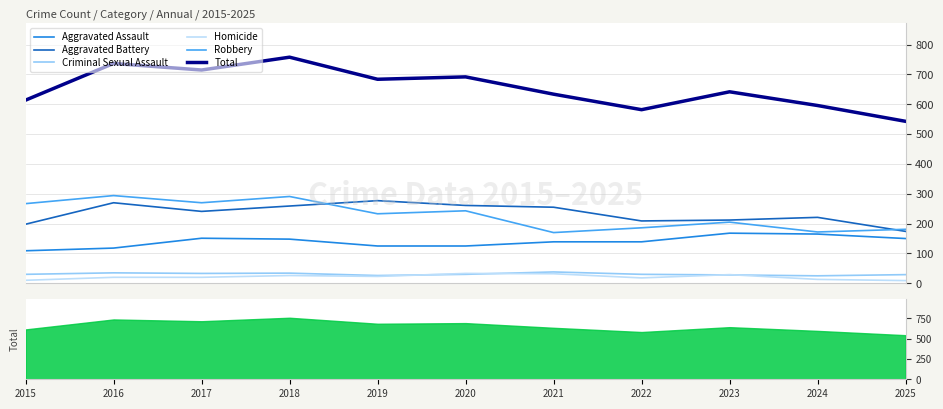

Which series has the widest spread of values?

Total